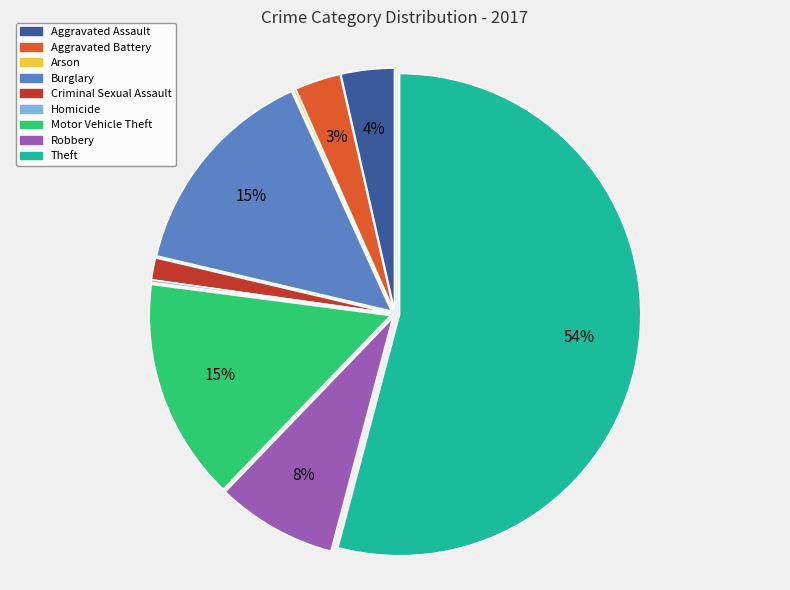

Which slice is the largest?

Theft